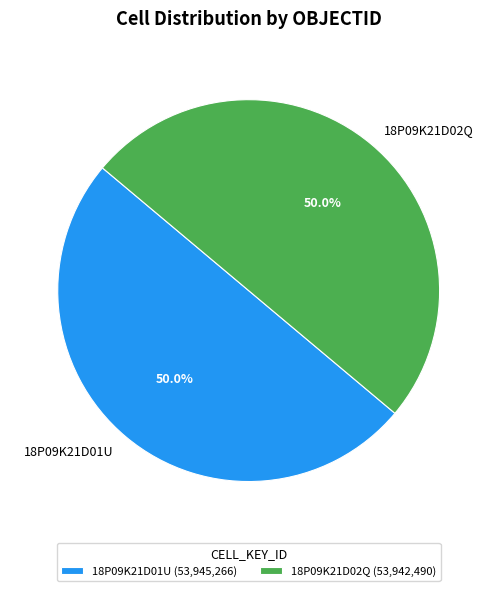

Approximately how many times larger is the value at 18P09K21D02Q compared to 18P09K21D01U?

1.0